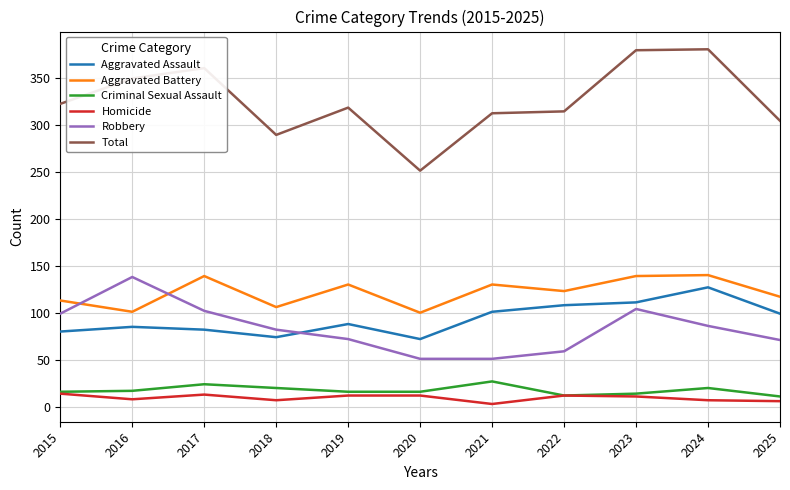

What is the difference between the maximum and second lowest values in the Aggravated Battery series?

39